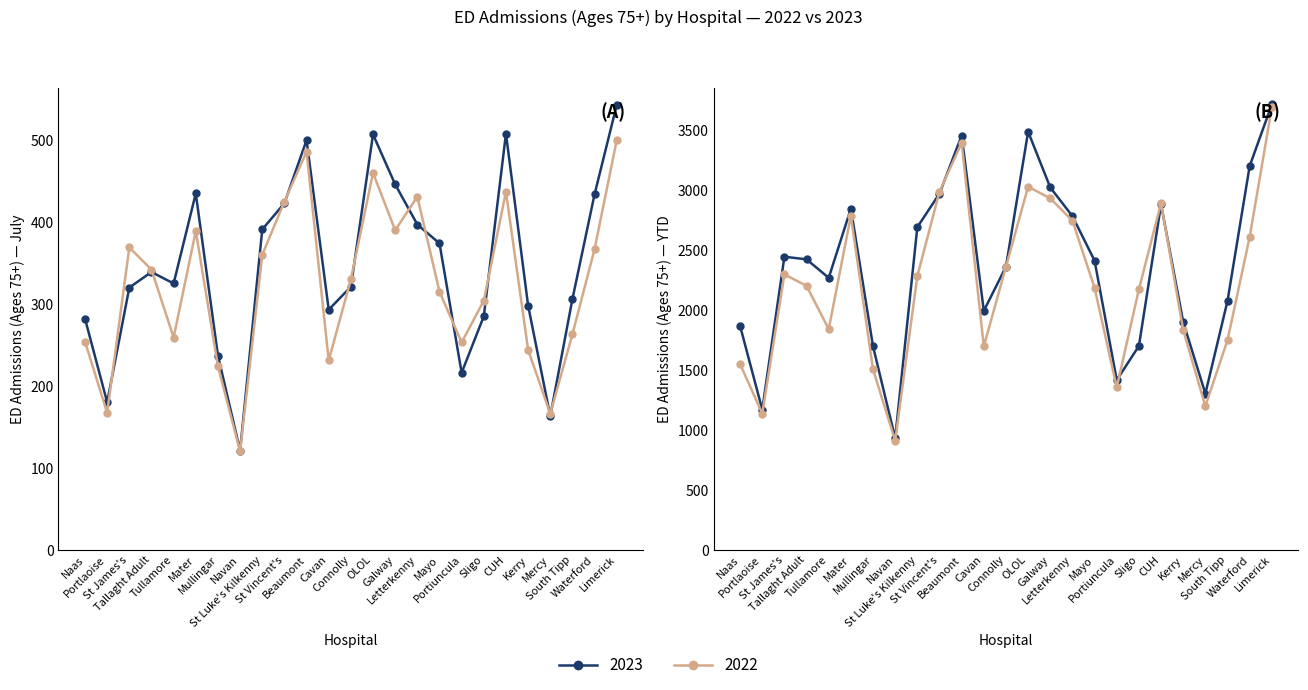

Reading right to left, what are all the values shown in this chart?

july_2023: 543	434	306	163	298	508	285	216	374	397	446	507	321	293	500	423	391	121	237	435	325	339	320	180	282
july_2022: 500	367	263	166	244	437	304	253	315	431	390	460	330	231	486	425	360	120	224	389	259	342	369	167	254
ytd_2023: 3710	3197	2073	1300	1897	2877	1697	1413	2408	2779	3018	3483	2358	1990	3451	2967	2688	929	1694	2842	2265	2419	2441	1167	1864
ytd_2022: 3685	2606	1746	1196	1830	2887	2170	1352	2182	2741	2927	3025	2358	1694	3390	2984	2280	908	1502	2782	1838	2198	2294	1133	1547